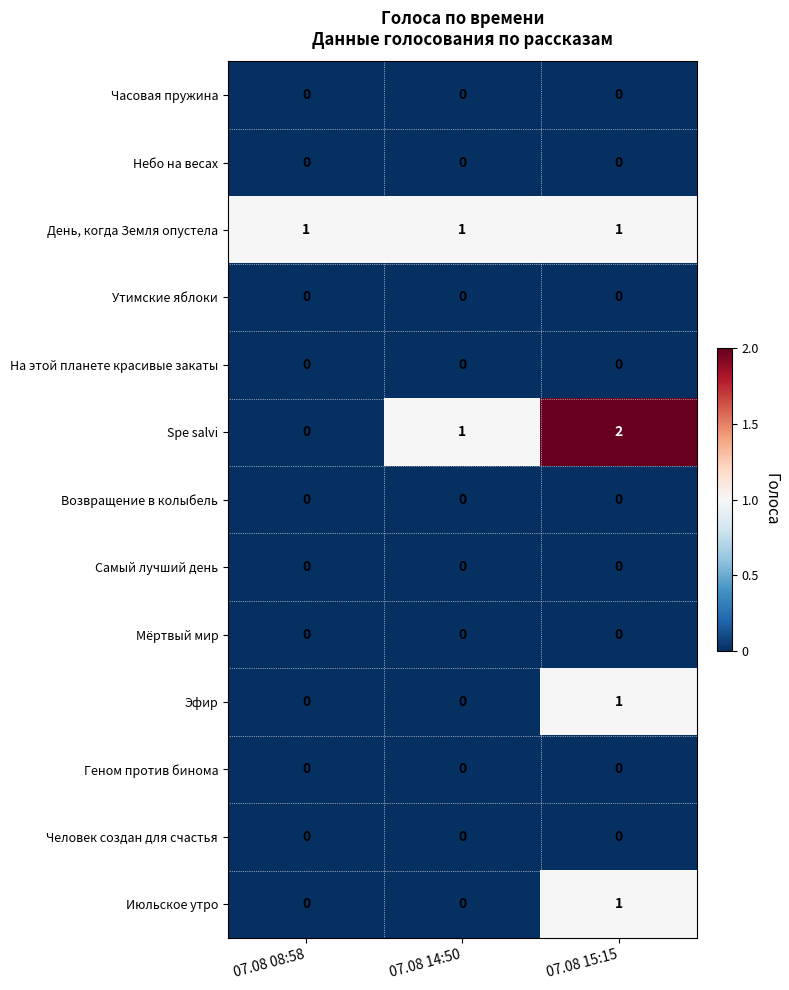

What is the sum of the Spe salvi values at 07.08 14:50 and 07.08 15:15?

3